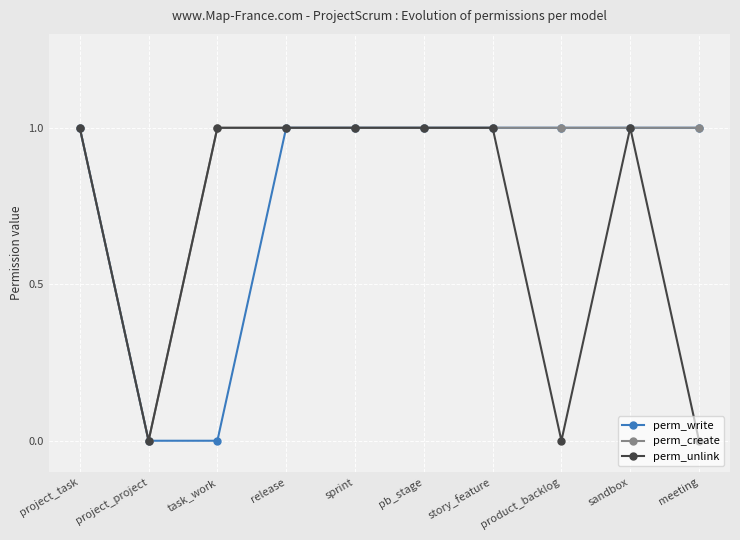

Reading left to right, list all the values displayed in this chart.

perm_write: project_task=1	project_project=0	task_work=0	release=1	sprint=1	pb_stage=1	story_feature=1	product_backlog=1	sandbox=1	meeting=1
perm_create: project_task=1	project_project=0	task_work=1	release=1	sprint=1	pb_stage=1	story_feature=1	product_backlog=1	sandbox=1	meeting=1
perm_unlink: project_task=1	project_project=0	task_work=1	release=1	sprint=1	pb_stage=1	story_feature=1	product_backlog=0	sandbox=1	meeting=0